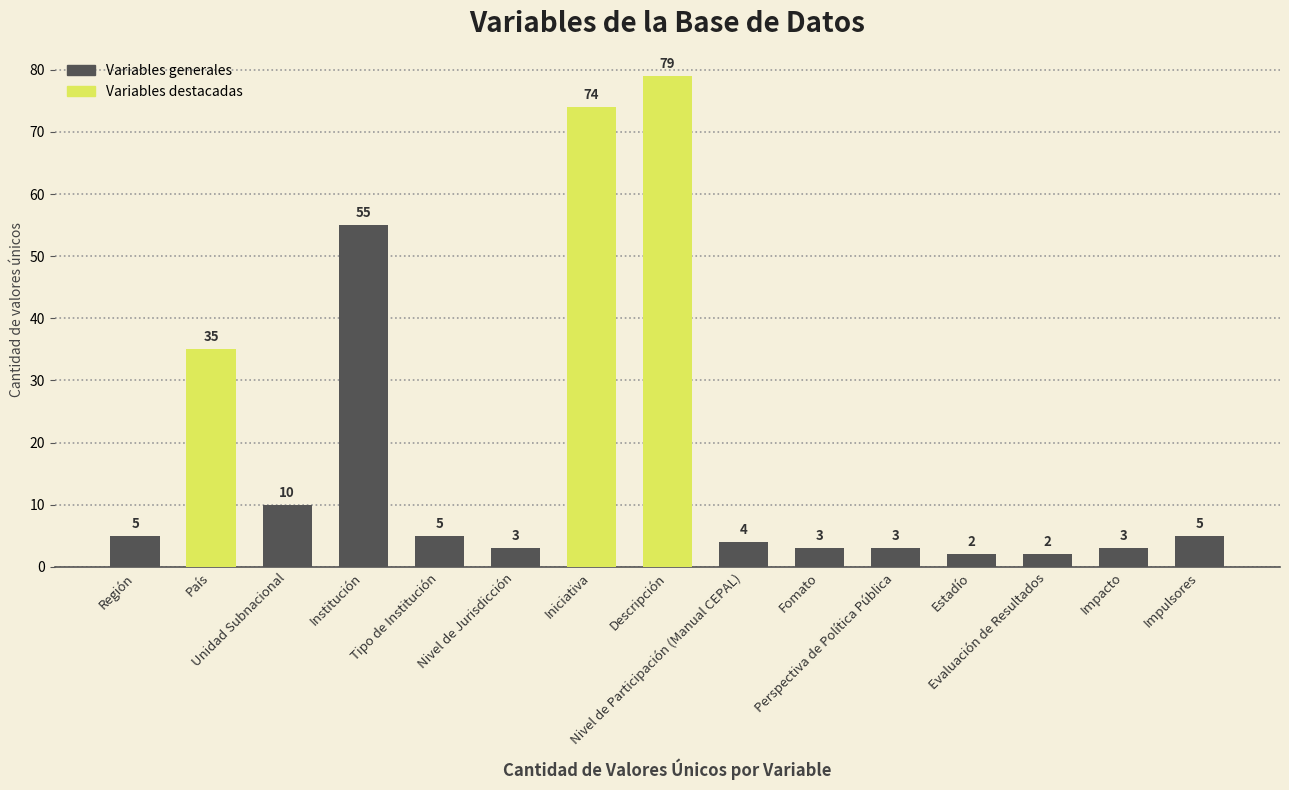

What is the label of the 13th bar from the left?

Evaluación de Resultados